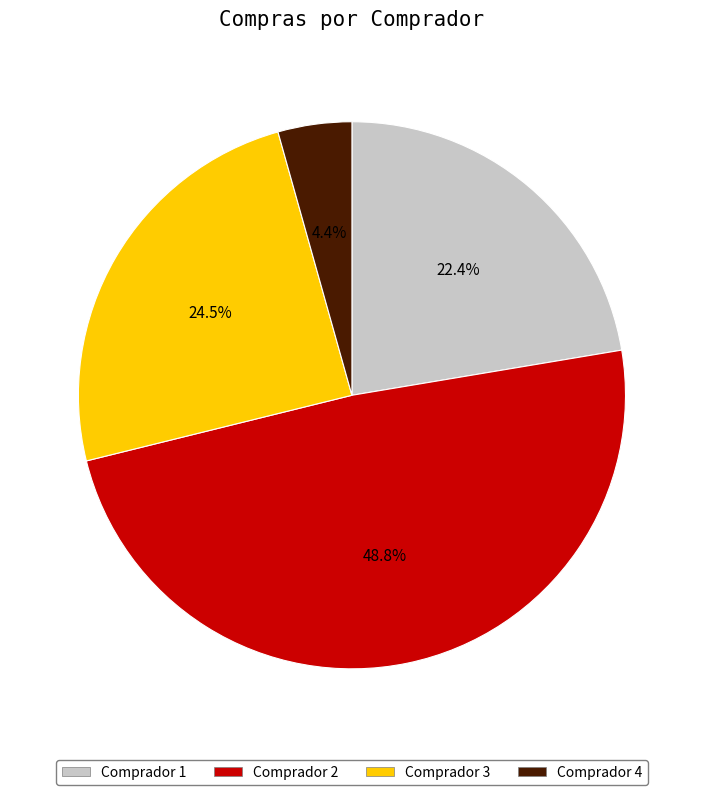

Is Comprador 2 the majority of the pie?

No